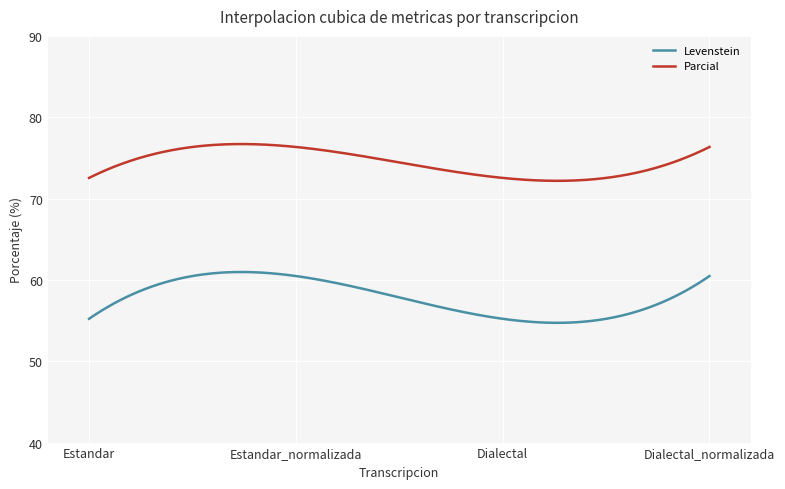

What are all the series names shown in the legend?

Levenstein, Parcial